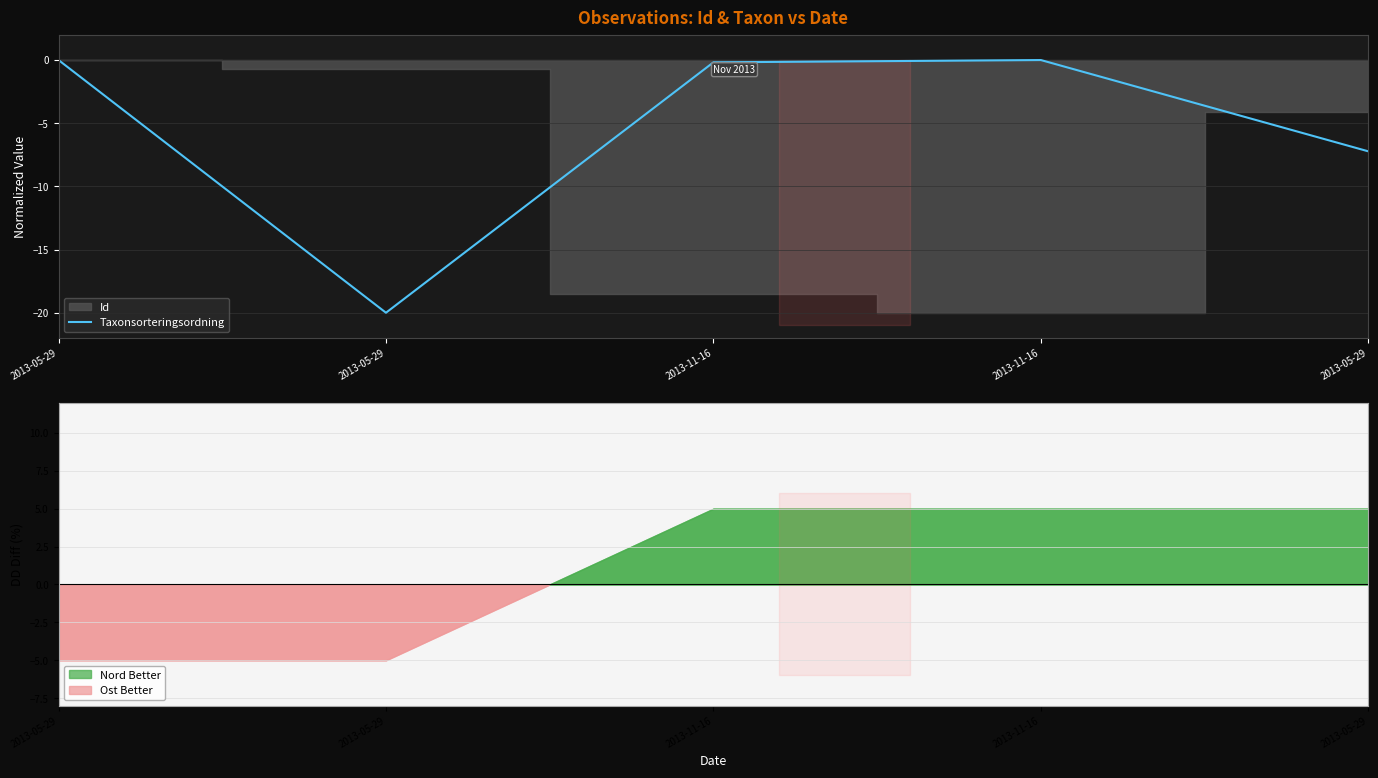

How many values are below zero?

3